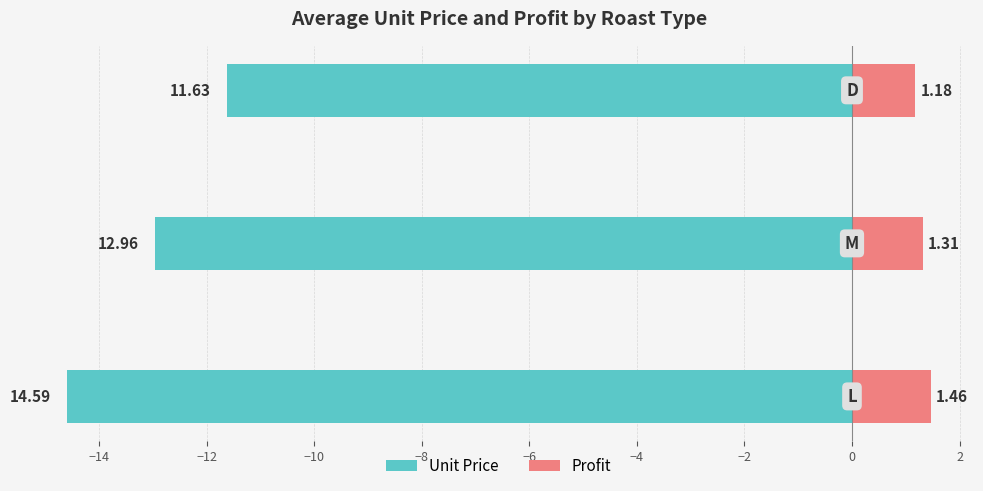

Rank the series by their average value, from highest to lowest.

Profit, Unit Price